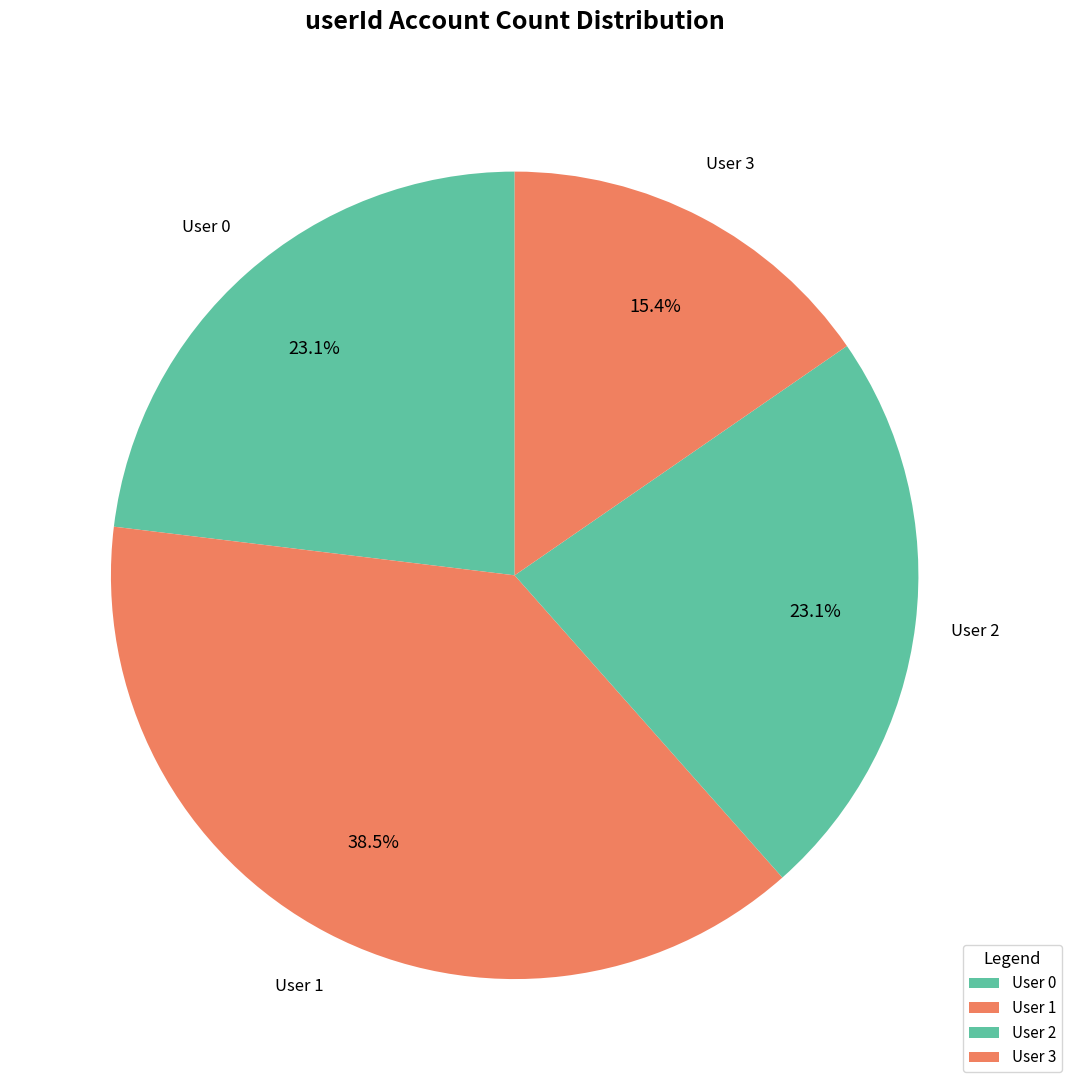

Is the sum of User 0 and User 2 greater than half?

No